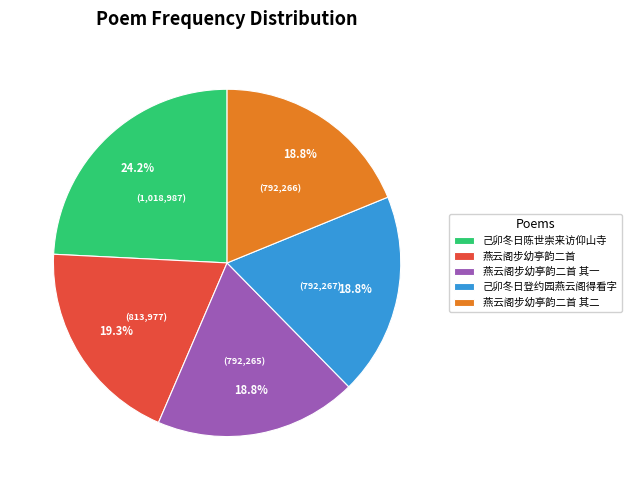

Combined, do 燕云阁步幼亭韵二首 其一 and 己卯冬日登约园燕云阁得看字 account for over 50%?

No